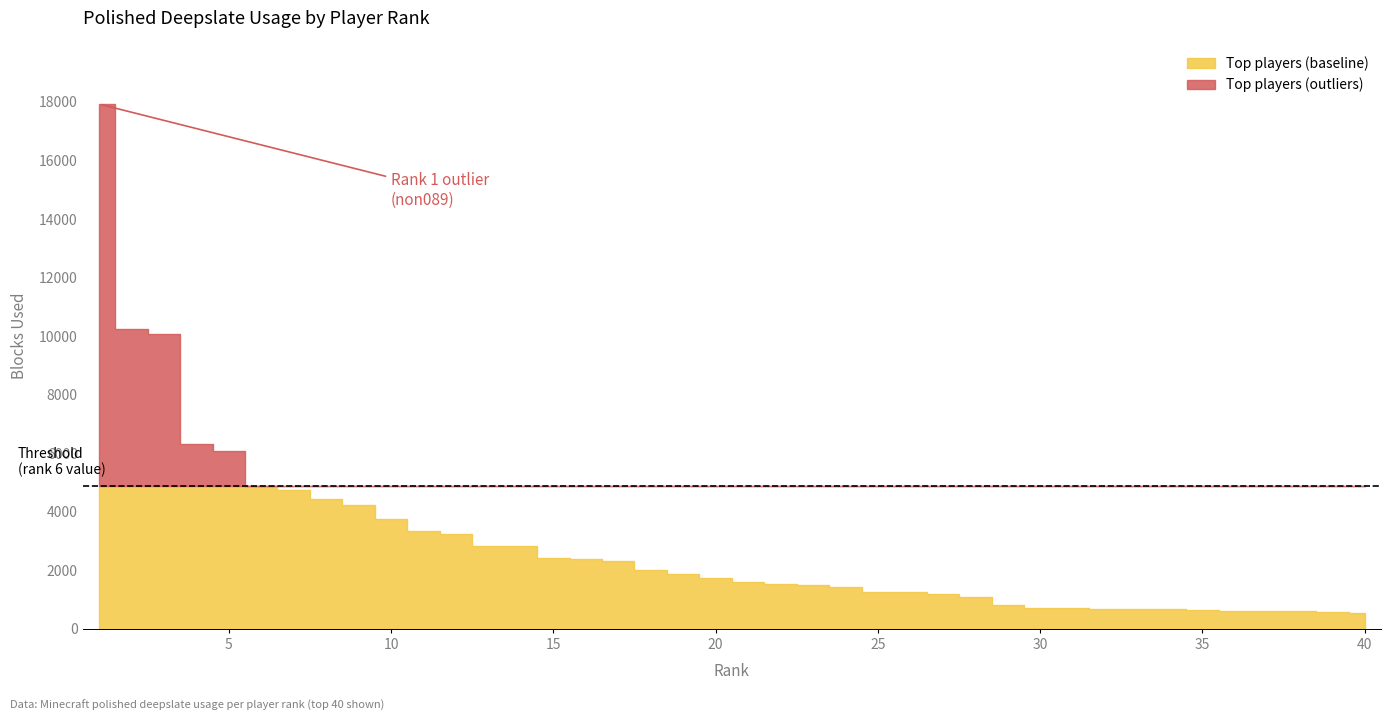

The chart shows a value of 1847 at 12. True or false?

False